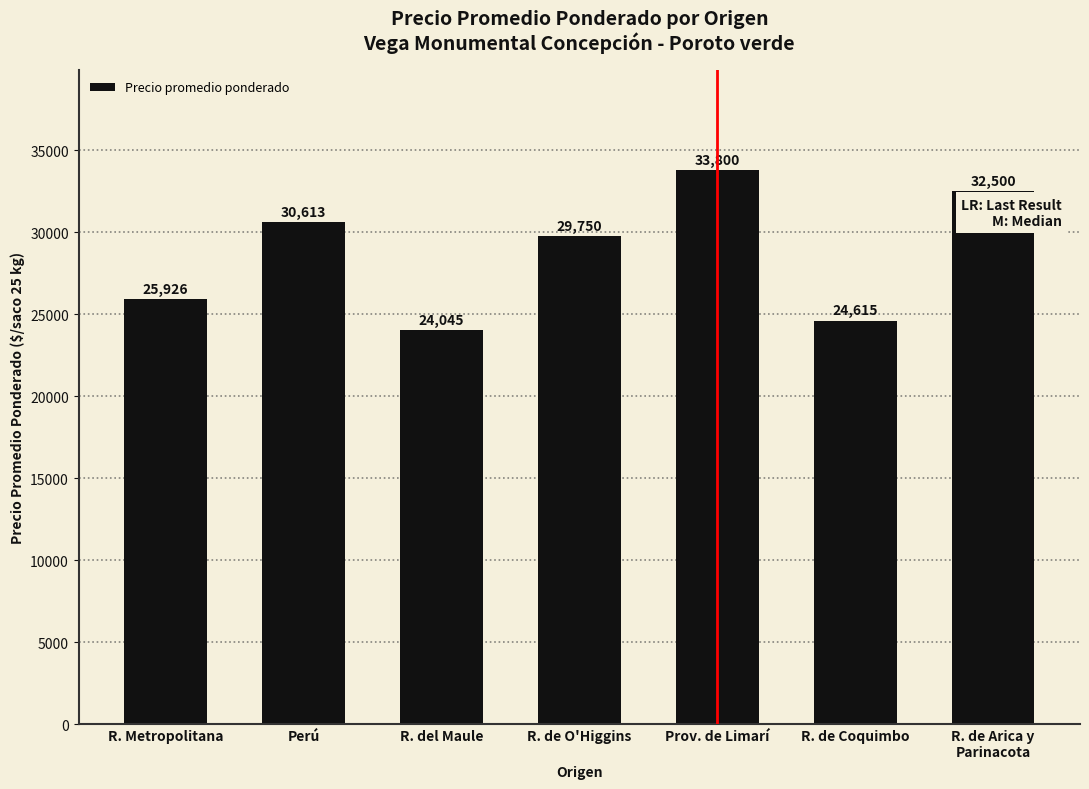

What is the label of the 1st bar from the left?

R. Metropolitana